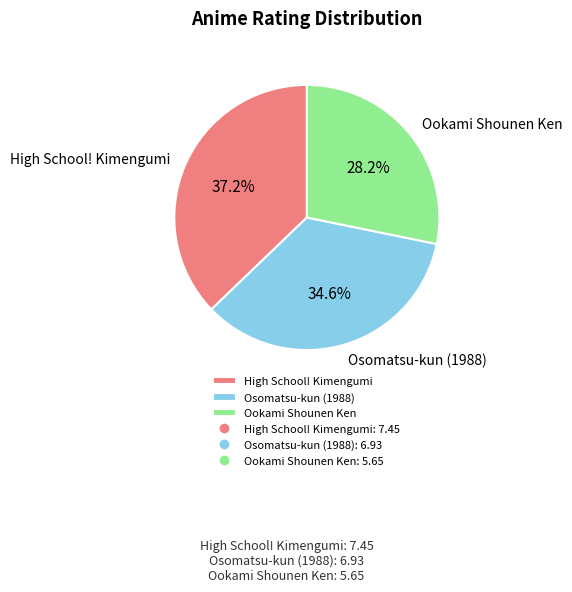

Which category has the biggest portion of the pie?

High School! Kimengumi